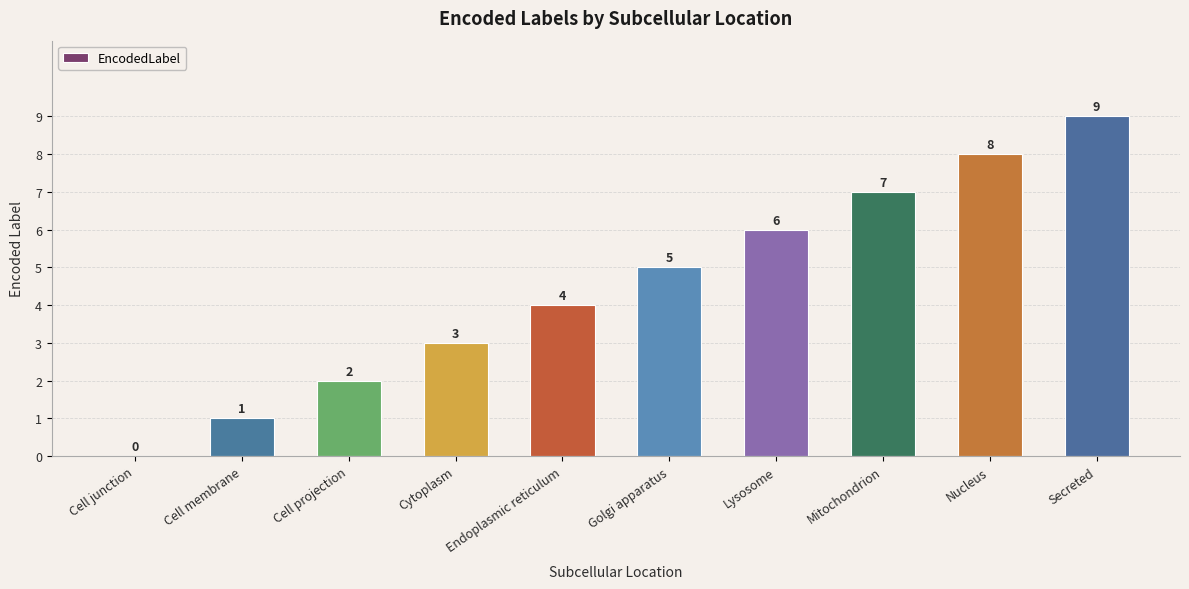

At which label is the value closest to 4?

Endoplasmic reticulum